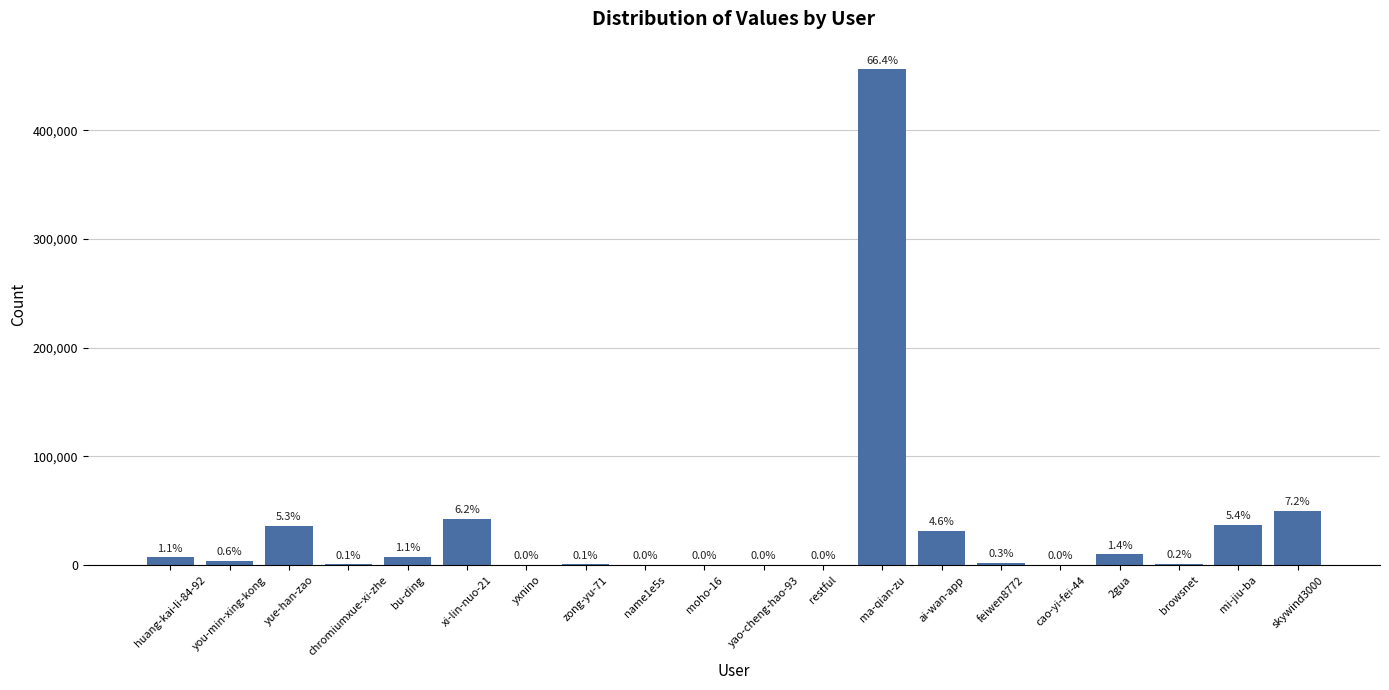

What is the minimum value shown in the chart?

7